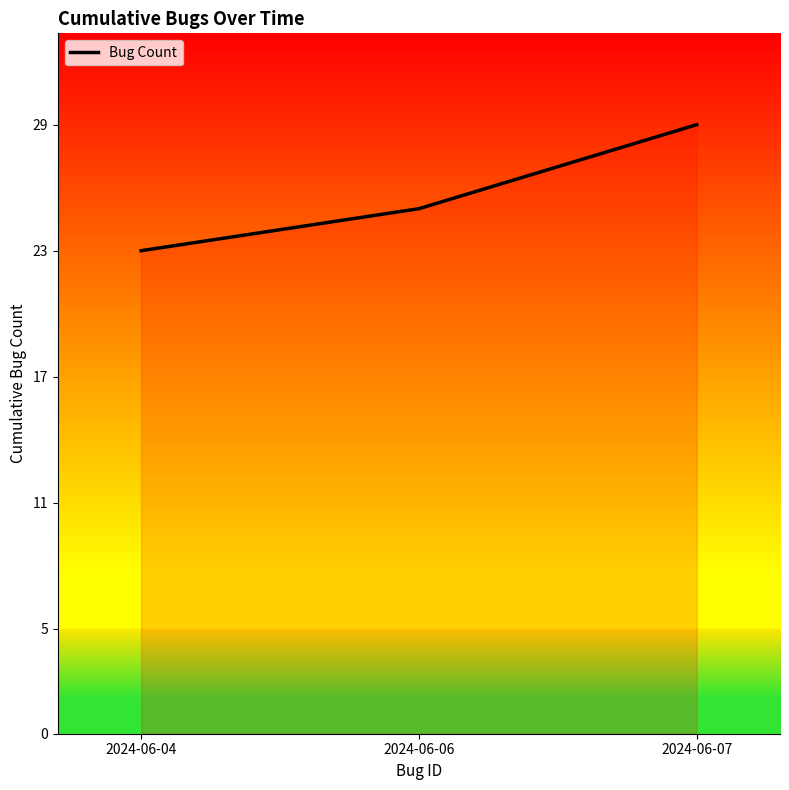

What value does the data have at 2024-06-04?

23